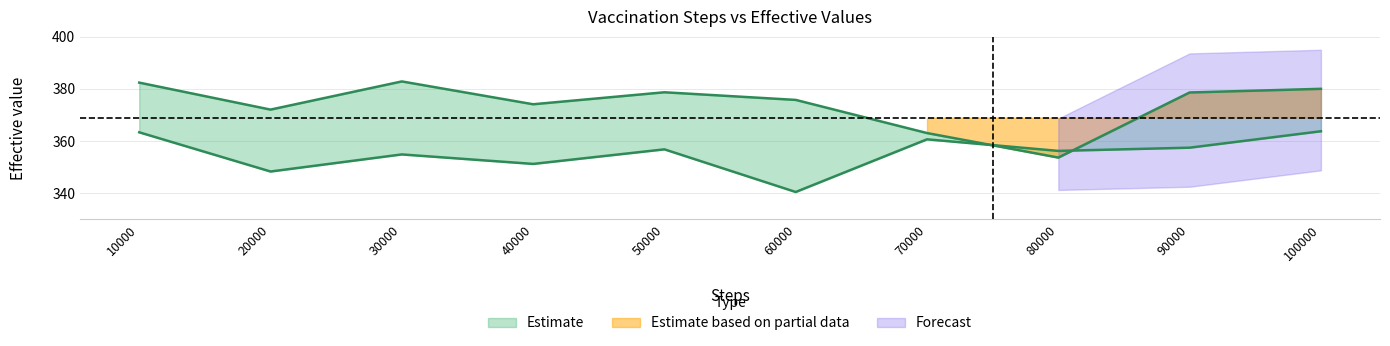

What is the total value across all series at 20000?

720.4